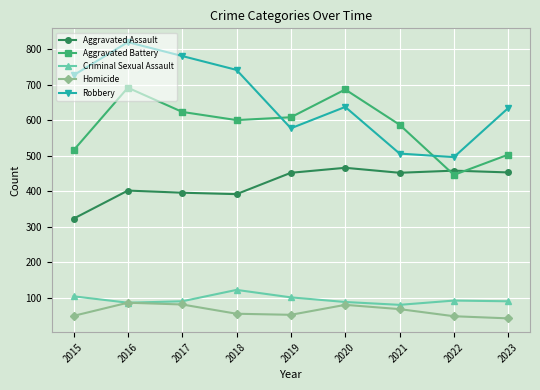

What is the smallest value displayed?

43